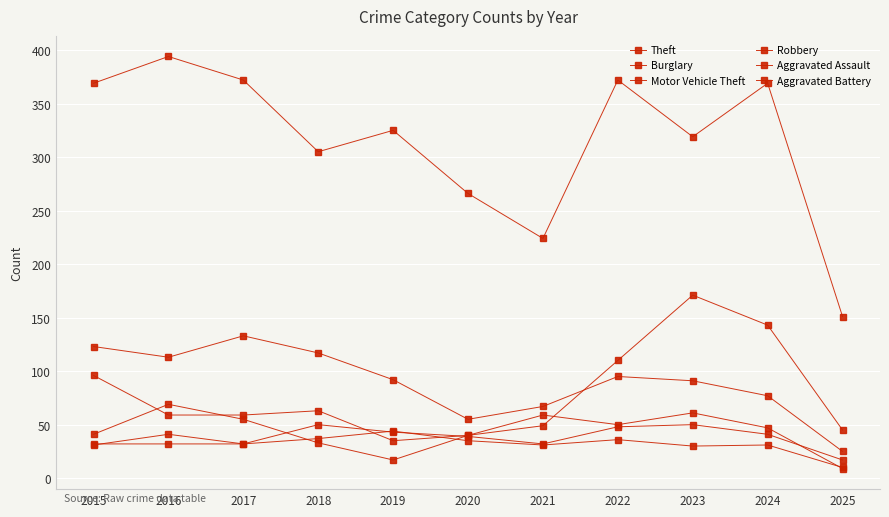

Count the number of data series in this chart.

6